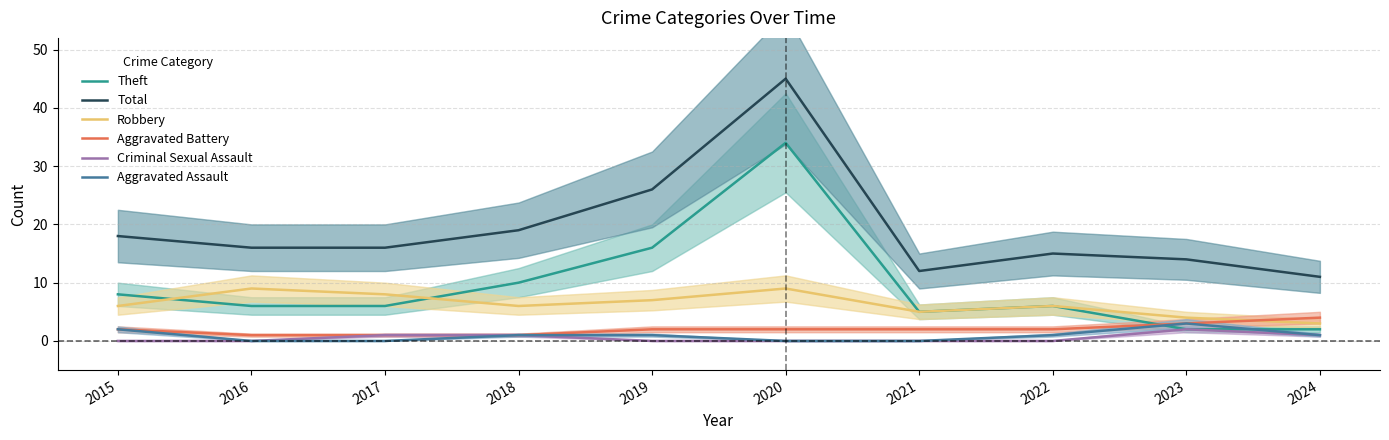

Which series has the largest total across all categories?

Total